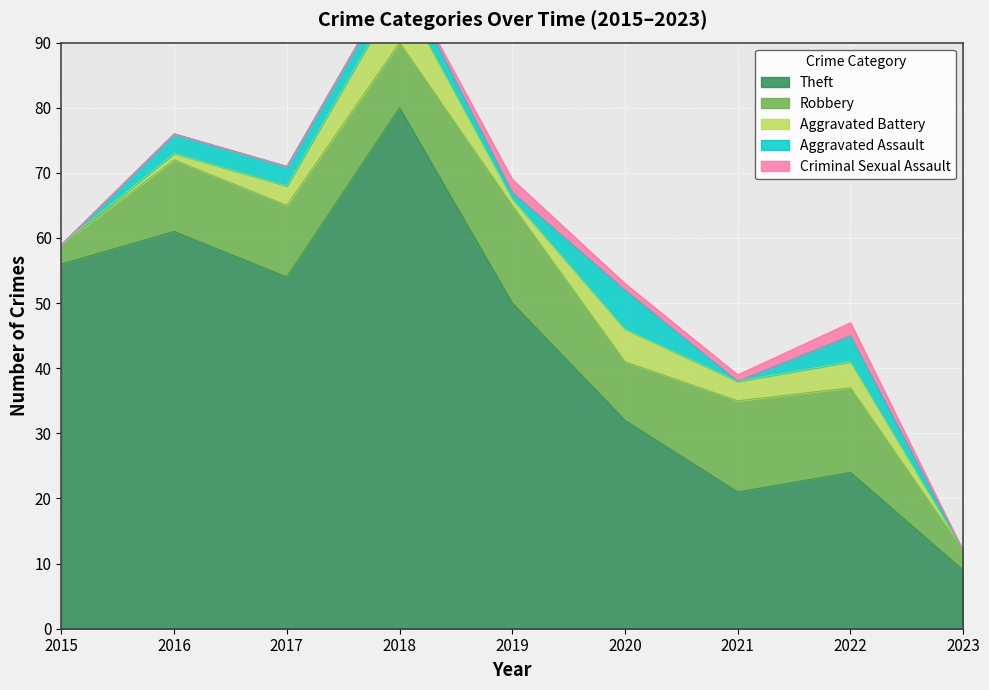

How many values in the Robbery series are below 11?

4